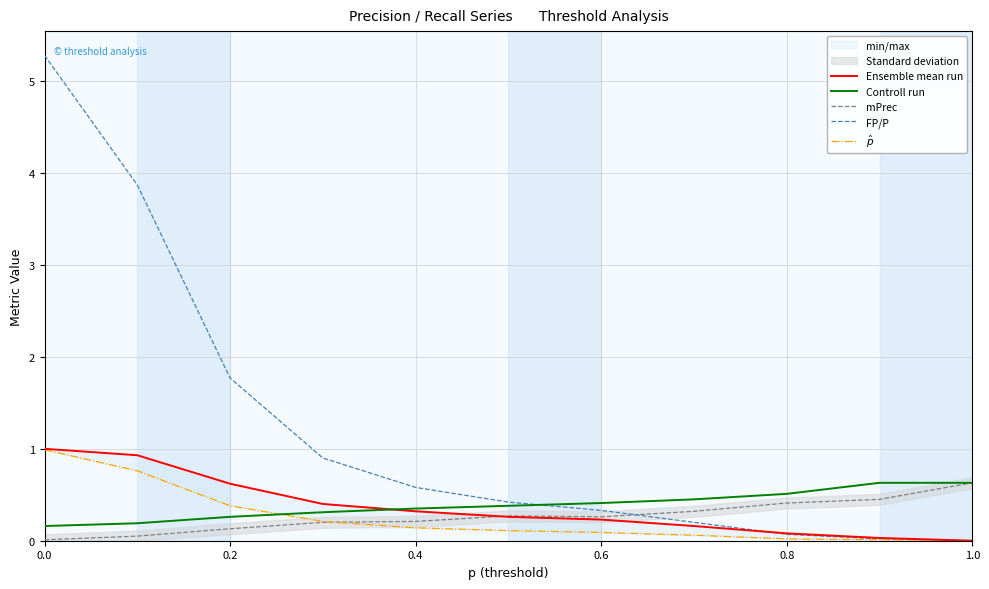

The Controll run series shows 0.3 at 0.4. True or false?

True